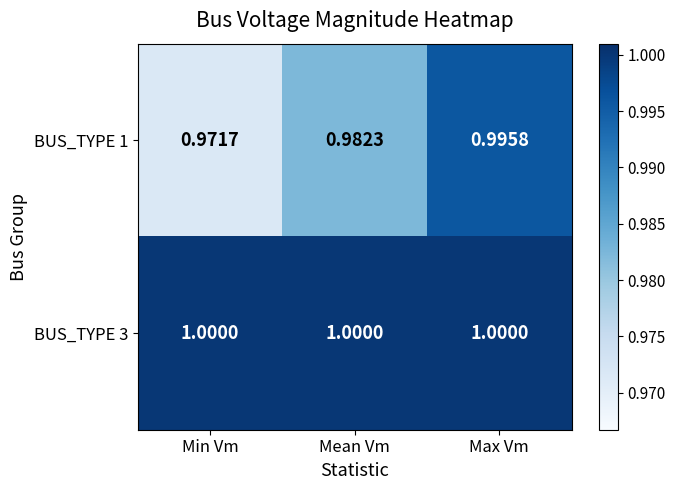

What is the total value across all series at Max Vm?

2.0